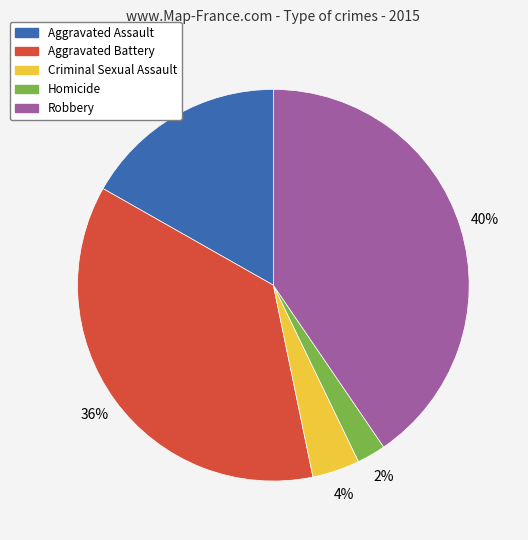

To the nearest percent, what portion does Aggravated Assault represent?

17%